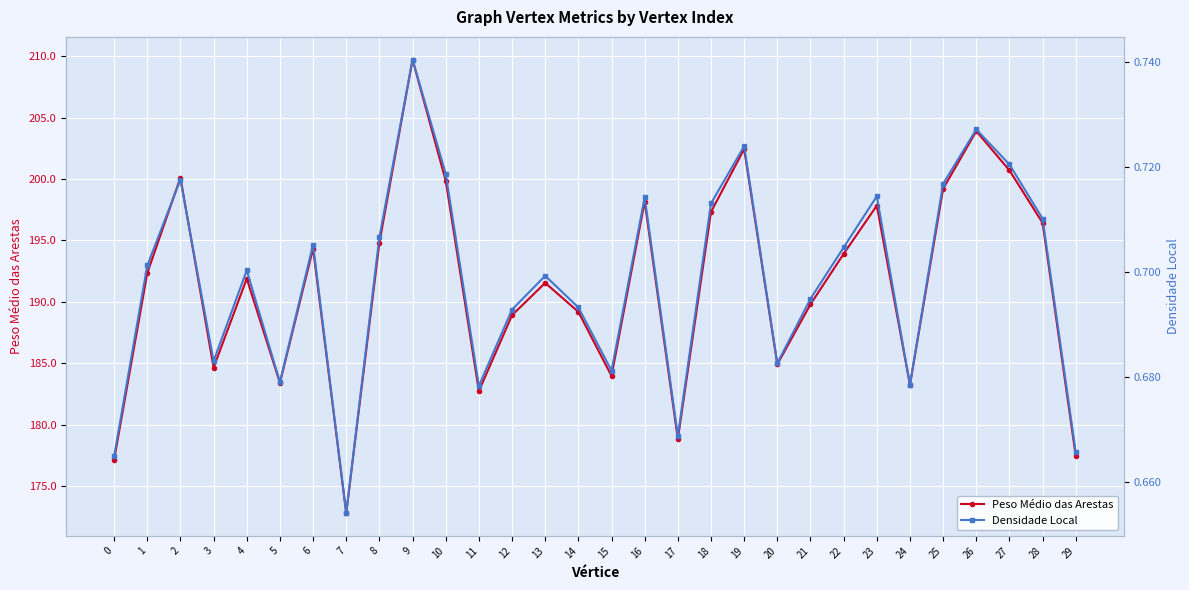

What is the value of the Peso Médio das Arestas point at the 3rd from the left?

200.1